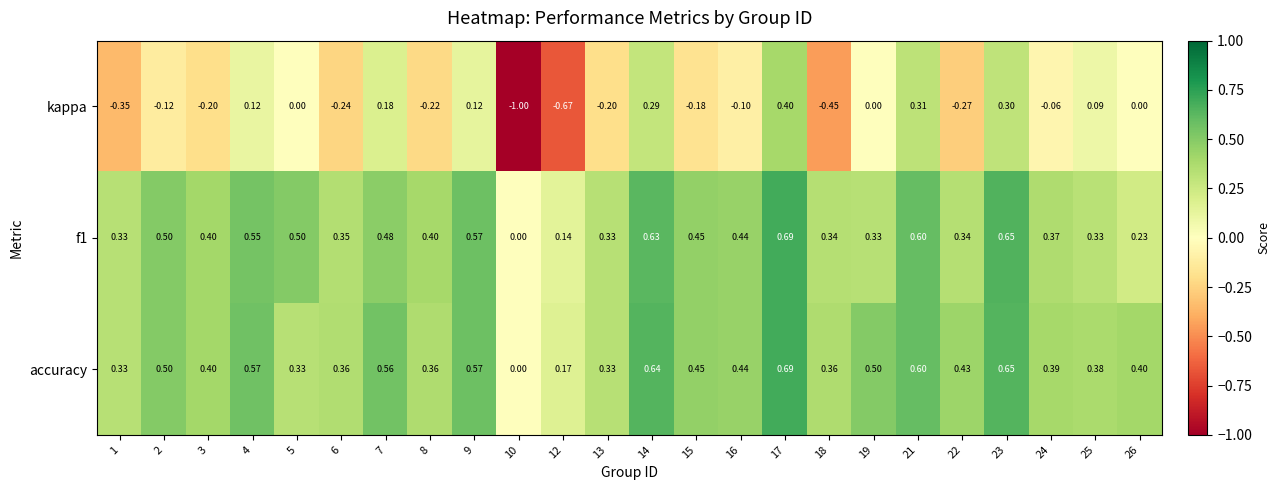

Which series has the largest range (max minus min)?

kappa